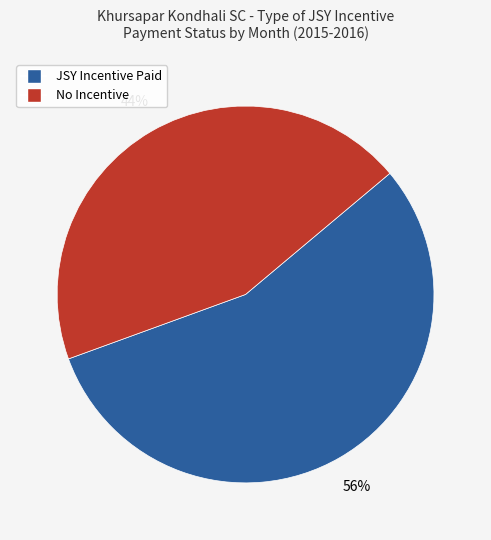

How many slices are in this pie chart?

2